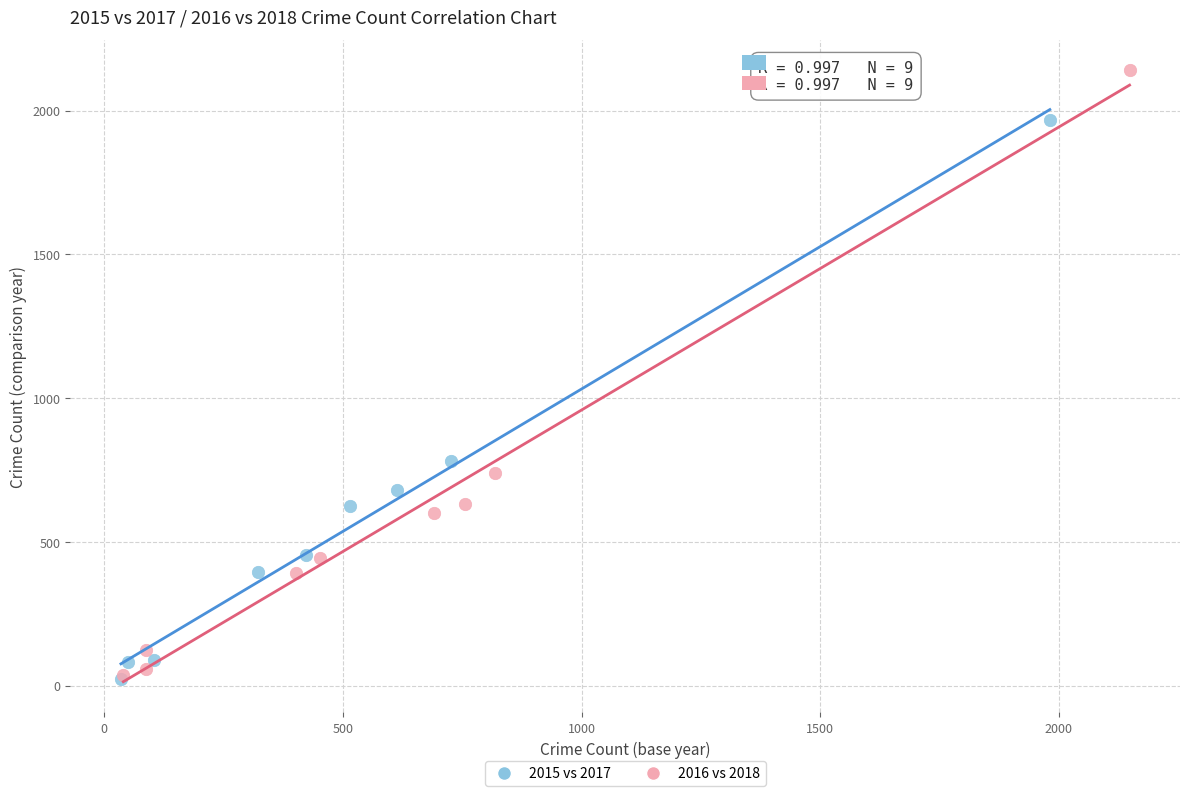

Which series has the largest Y range (max minus min)?

2016 vs 2018